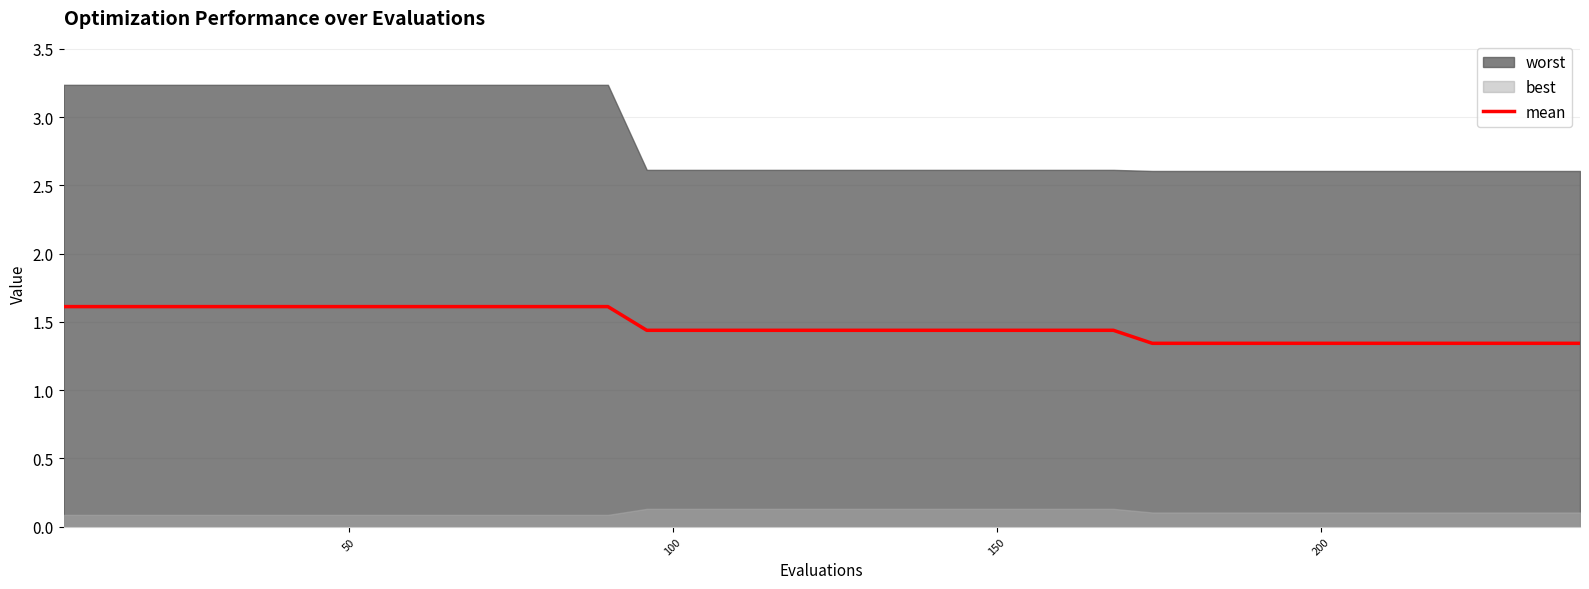

What is the highest value of the mean series?

1.6